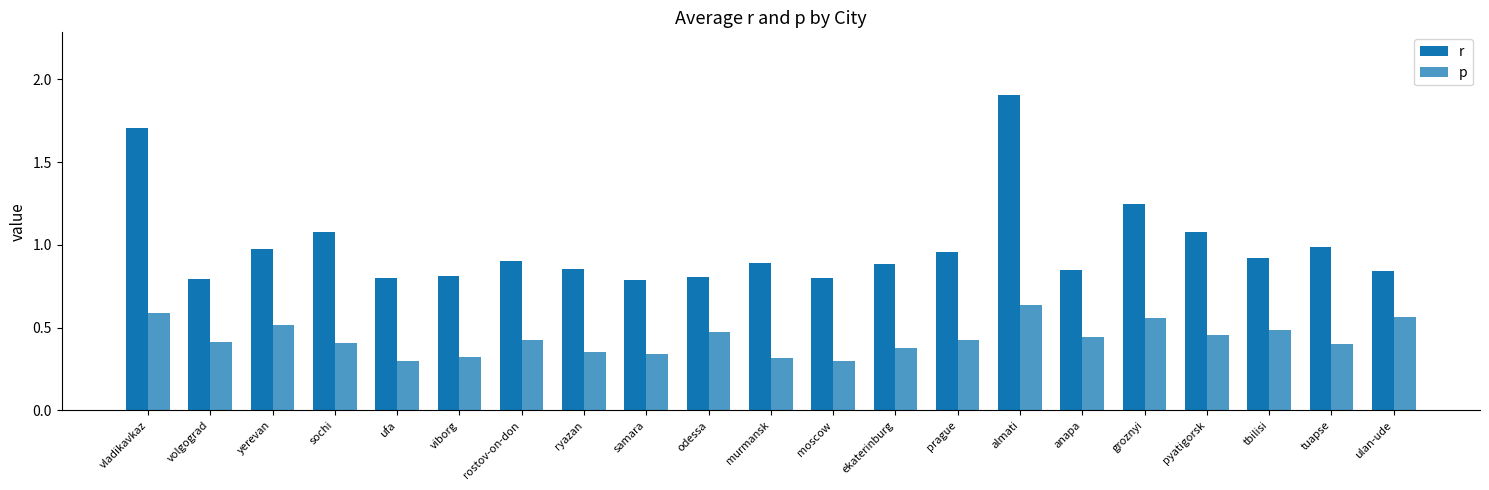

What is the value of the p bar at the 21st from the left?

0.6